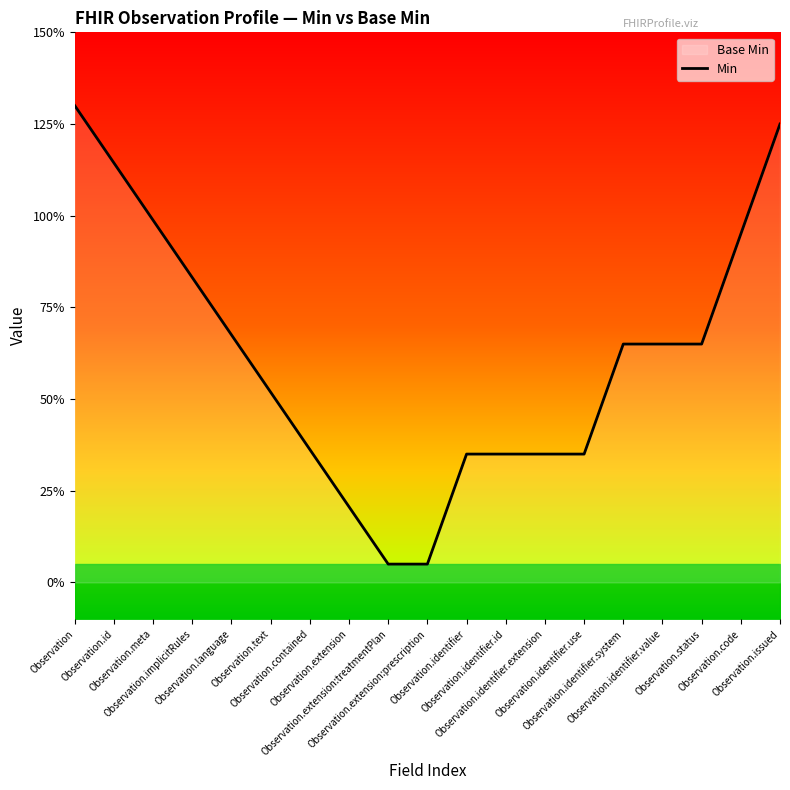

Which has a higher value, Observation.issued or Observation.extension?

Observation.issued